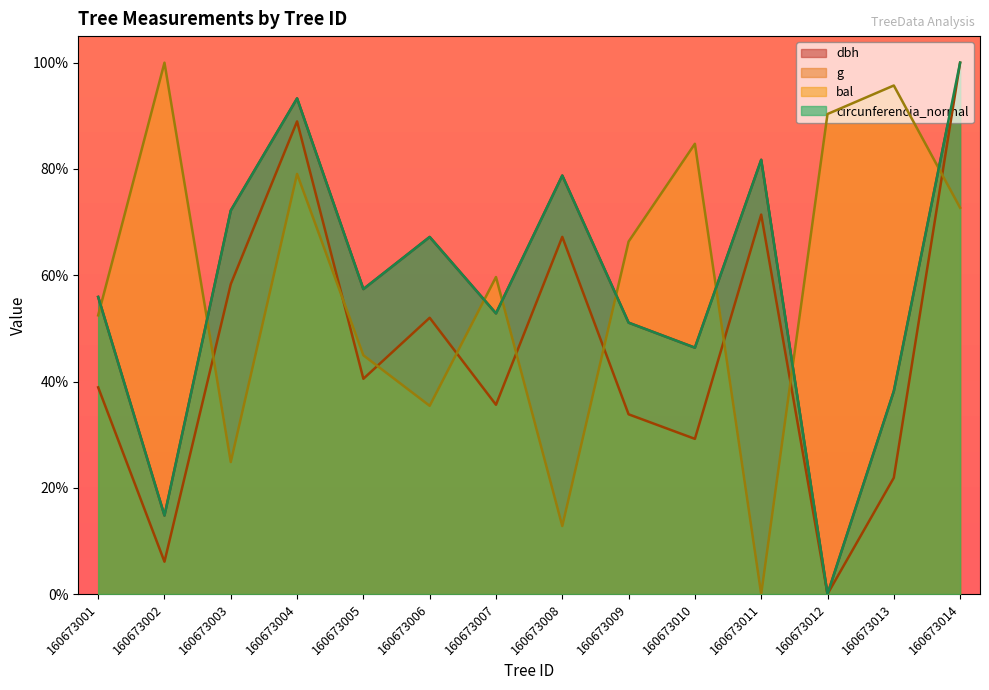

Which series ends up on top after the final intersection of g and bal?

g